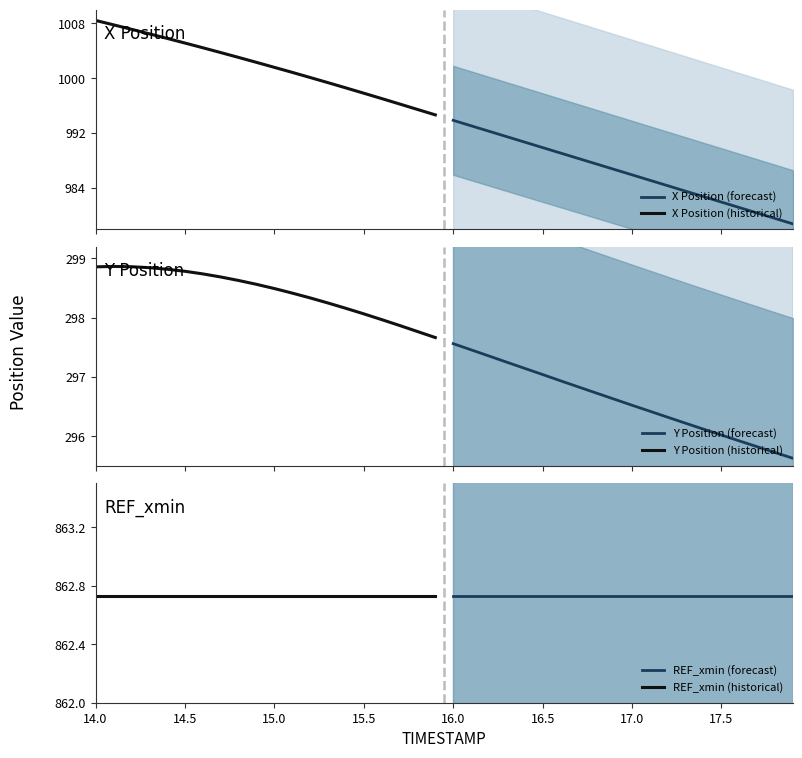

At which label does Y Position (historical) first exceed 298?

14.0